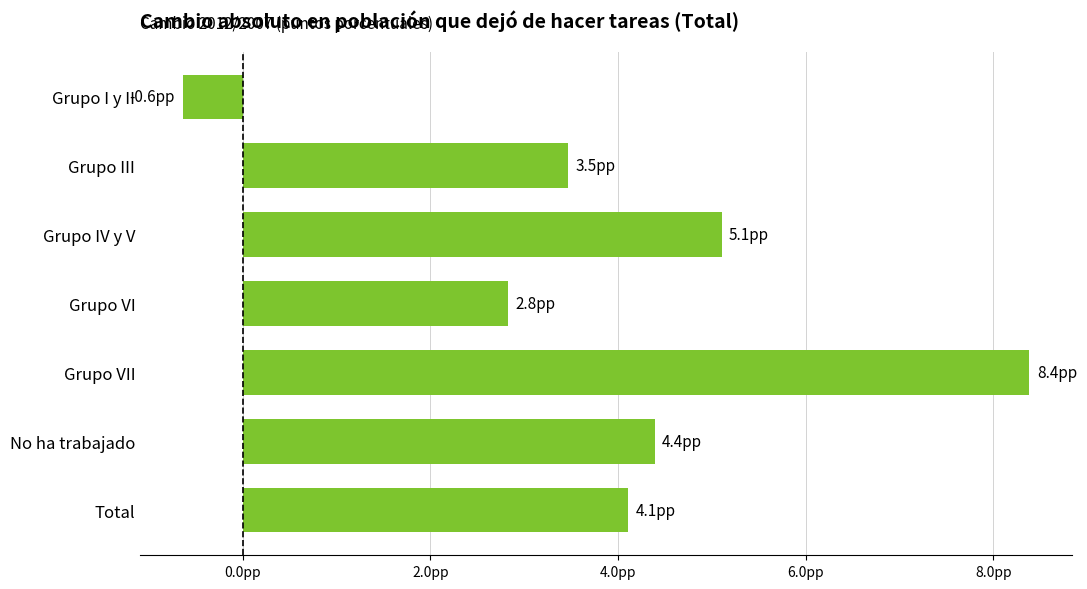

What is the average value?

3.9